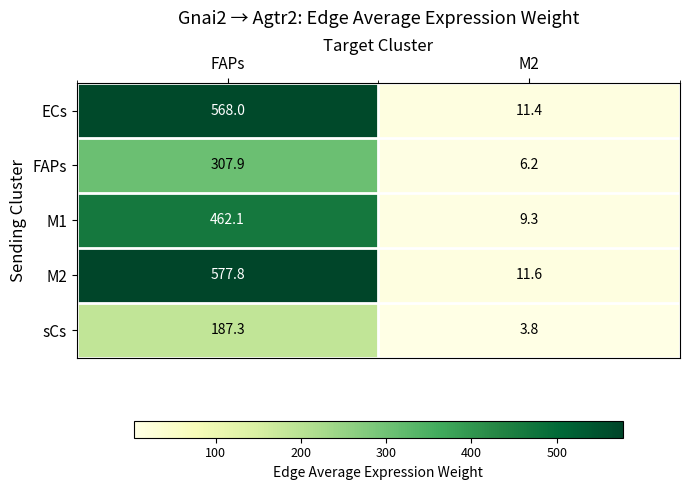

Which series has the largest total across all categories?

M2